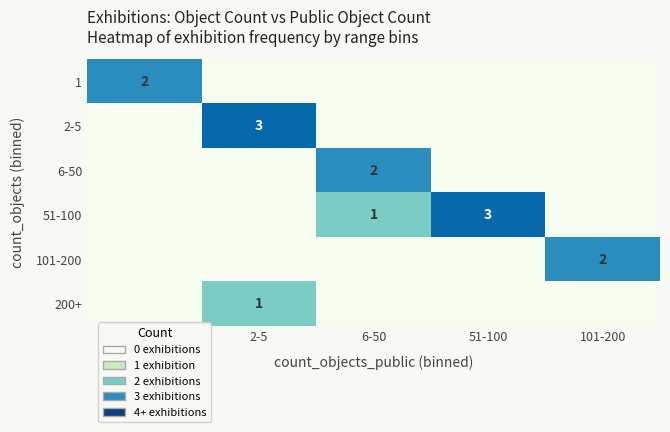

How many data points does each series have?

5